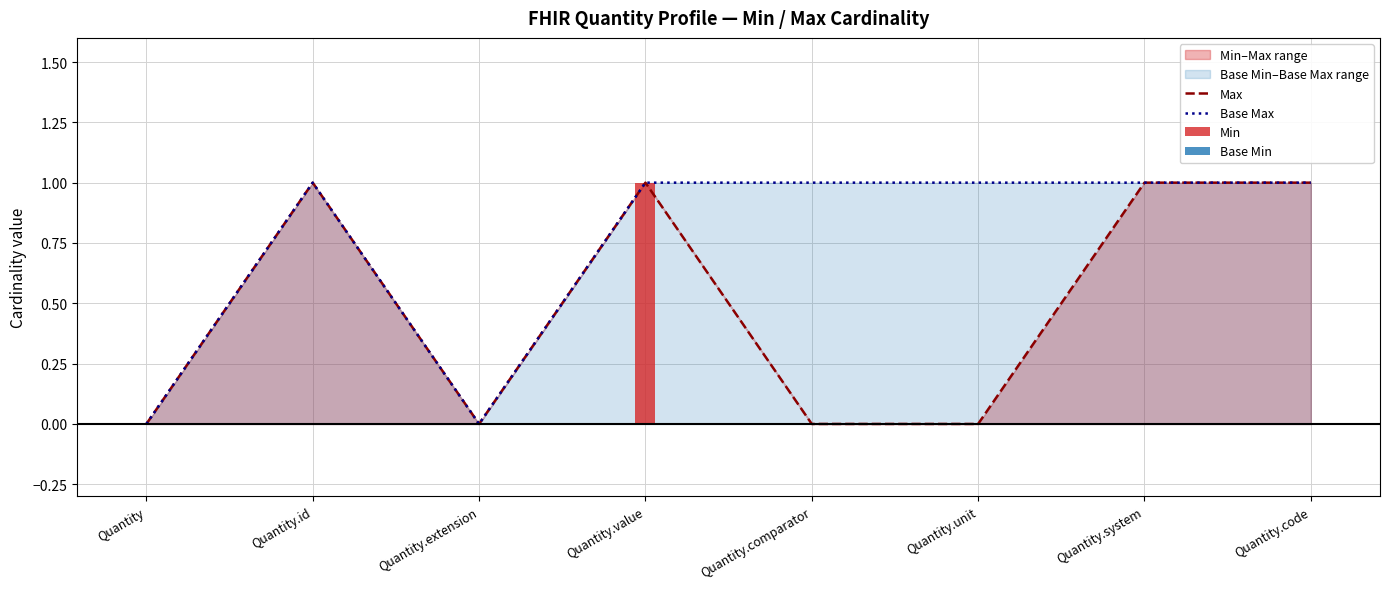

Between Quantity.comparator and Quantity, which is larger?

Quantity.comparator